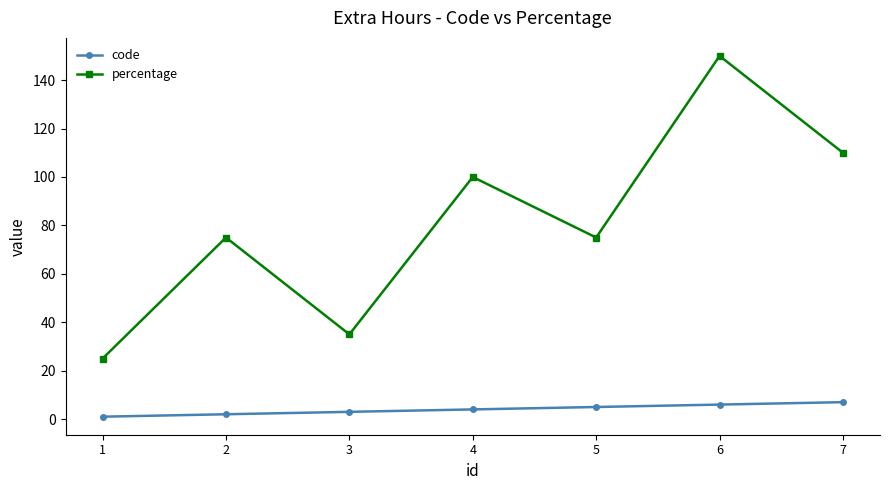

What is the sum of the code values at 7 and 2?

9